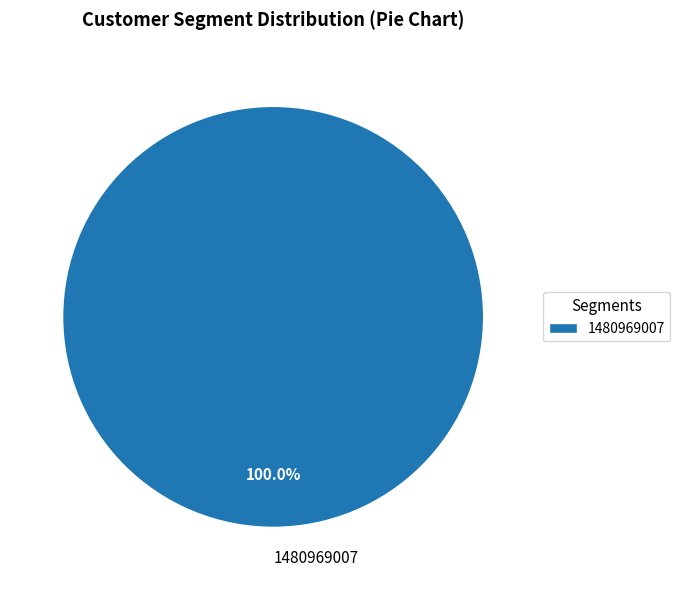

Rank the categories by value from lowest to highest.

1480969007